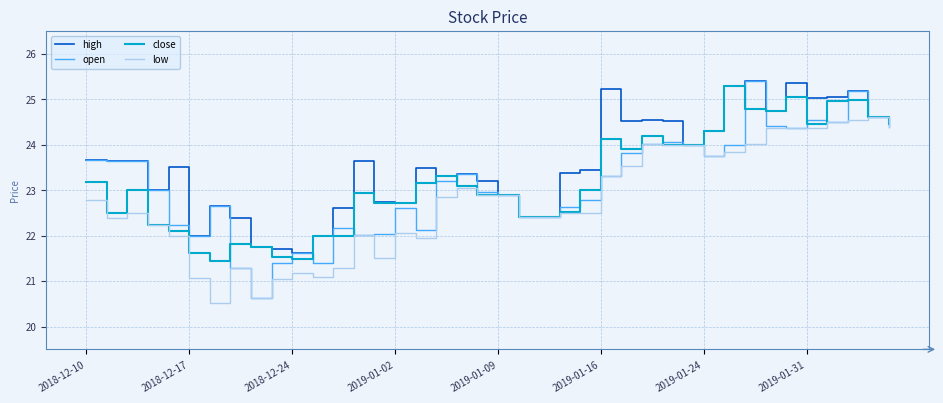

What is the lowest value of the high series?

21.6